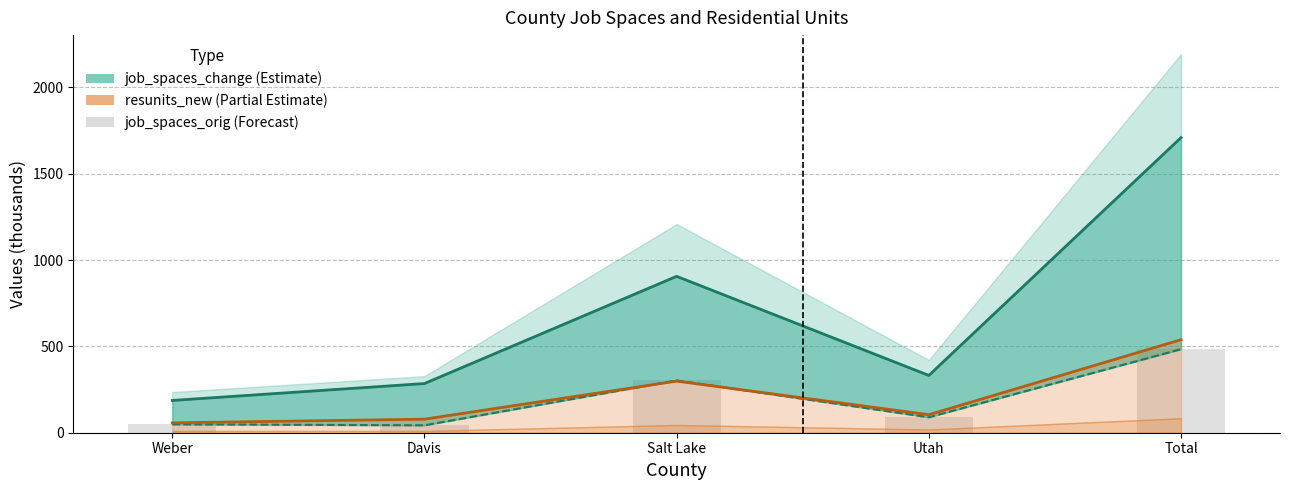

What is the sum of all values?

967.7